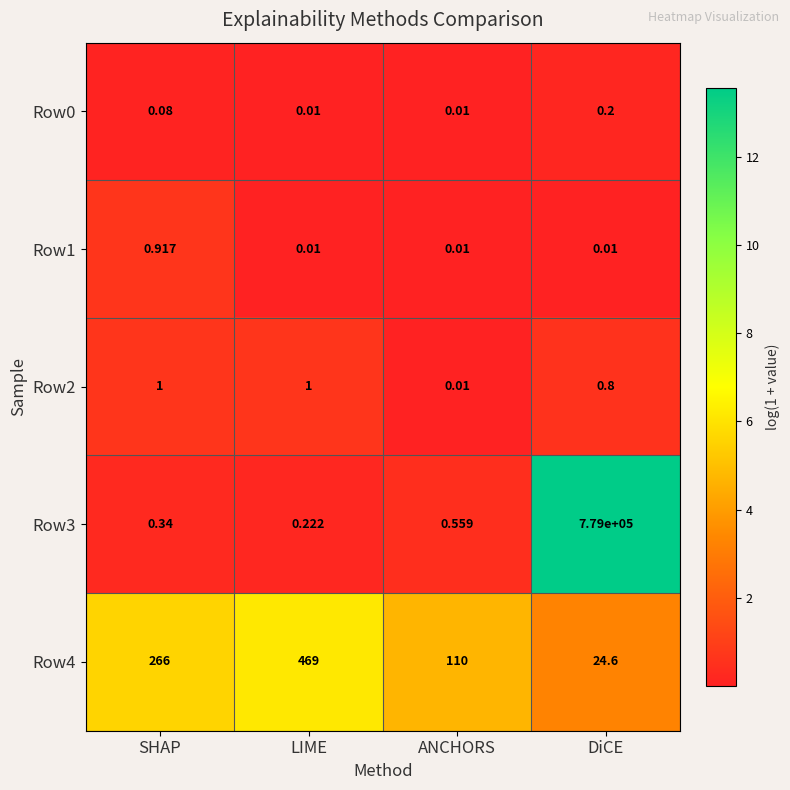

Is the value of Row3 at ANCHORS greater than the value of Row1 at ANCHORS?

Yes